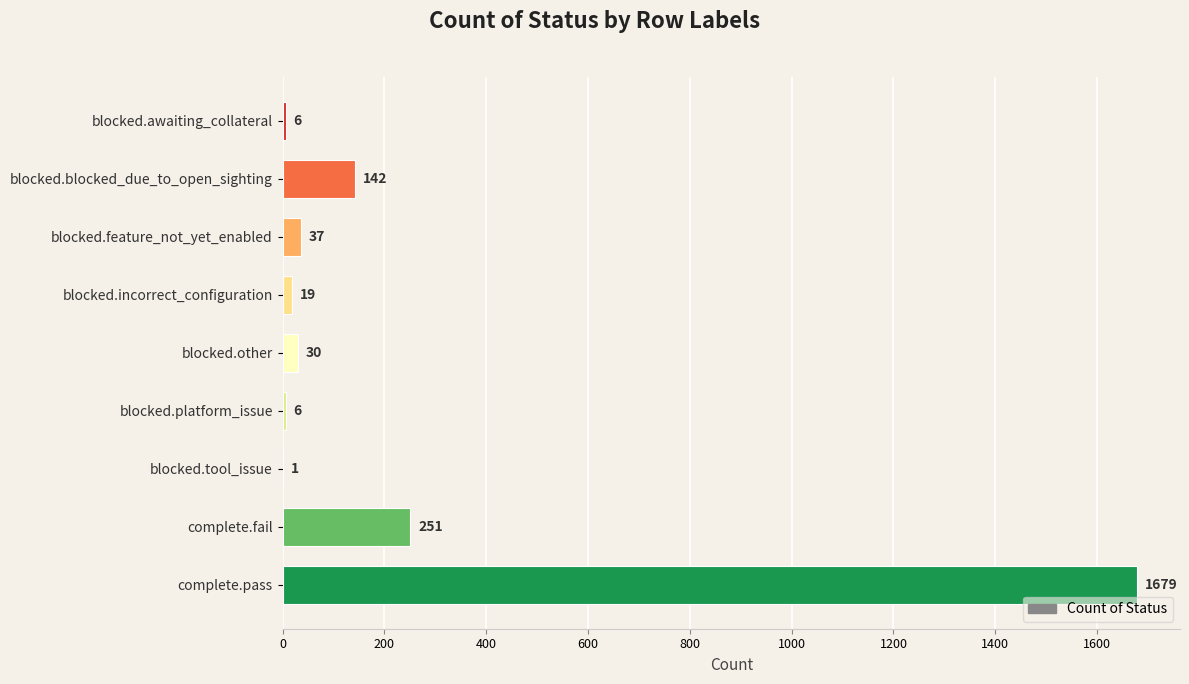

Reading bottom to top, transcribe all the data shown in this chart.

complete.pass=1679	complete.fail=251	blocked.tool_issue=1	blocked.platform_issue=6	blocked.other=30	blocked.incorrect_configuration=19	blocked.feature_not_yet_enabled=37	blocked.blocked_due_to_open_sighting=142	blocked.awaiting_collateral=6